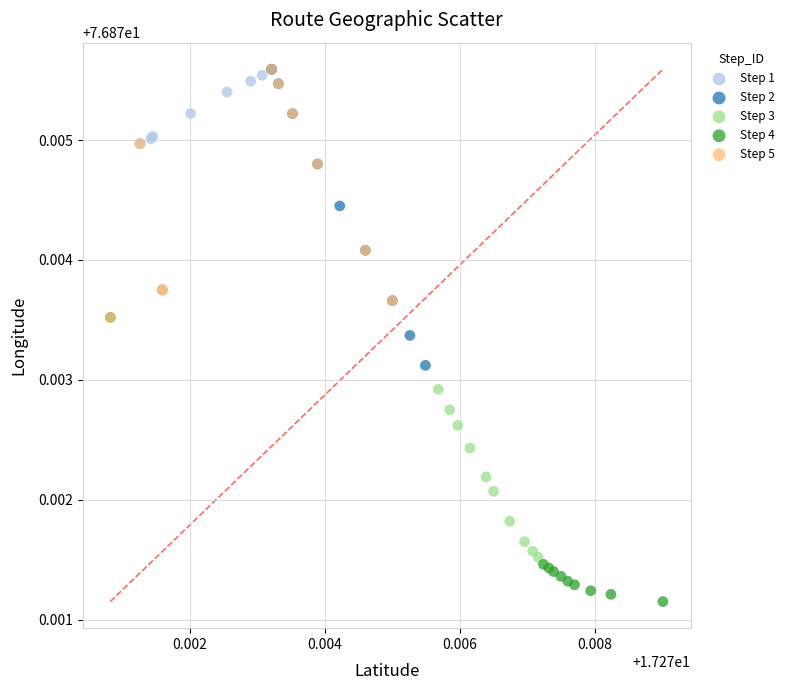

Which series contains the lowest Y value?

Step 4